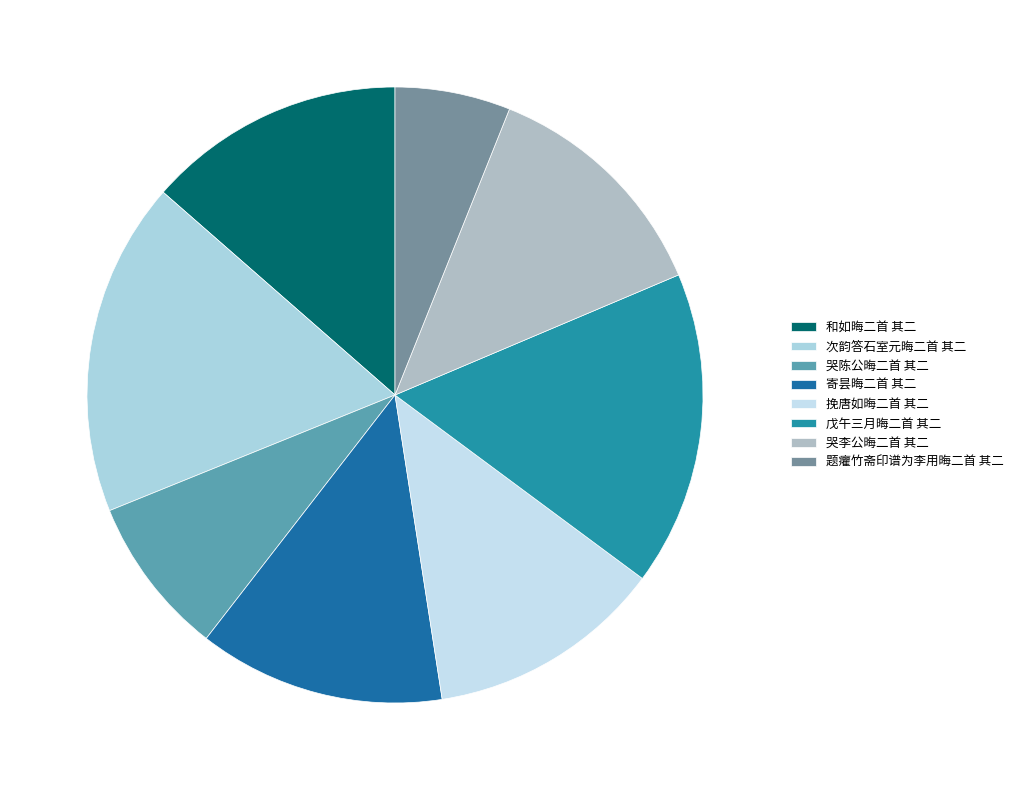

How many segments does this pie chart have?

8